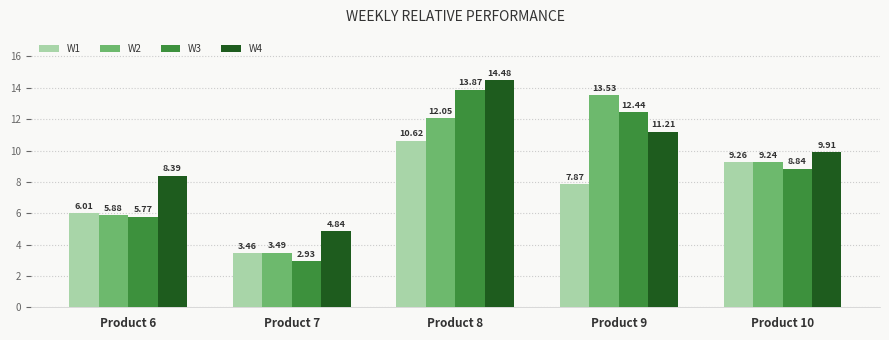

At how many categories does at least one series exceed 3?

5